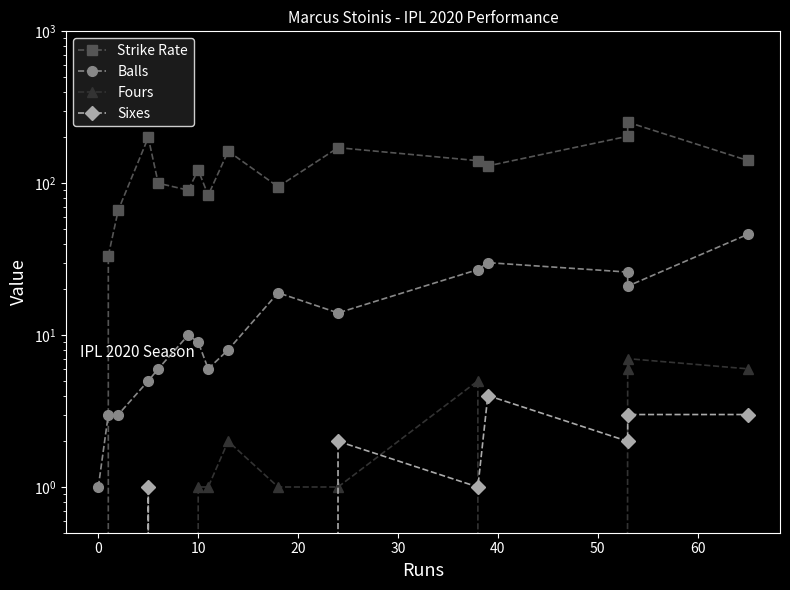

What is the sum of all Sixes values?

16.0